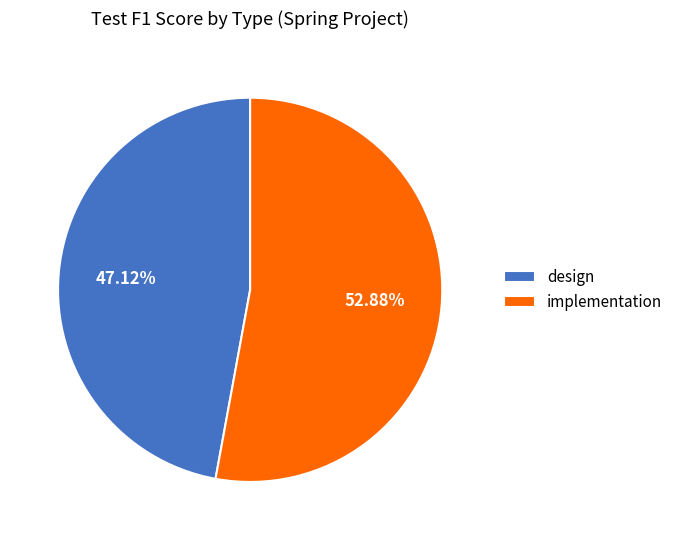

Rank the categories by value from lowest to highest.

design, implementation